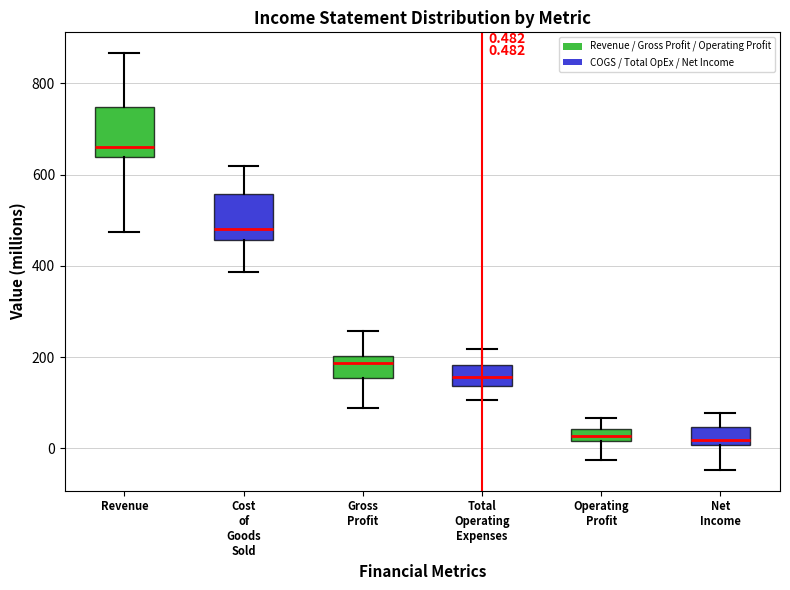

Which box has the highest median line?

Revenue